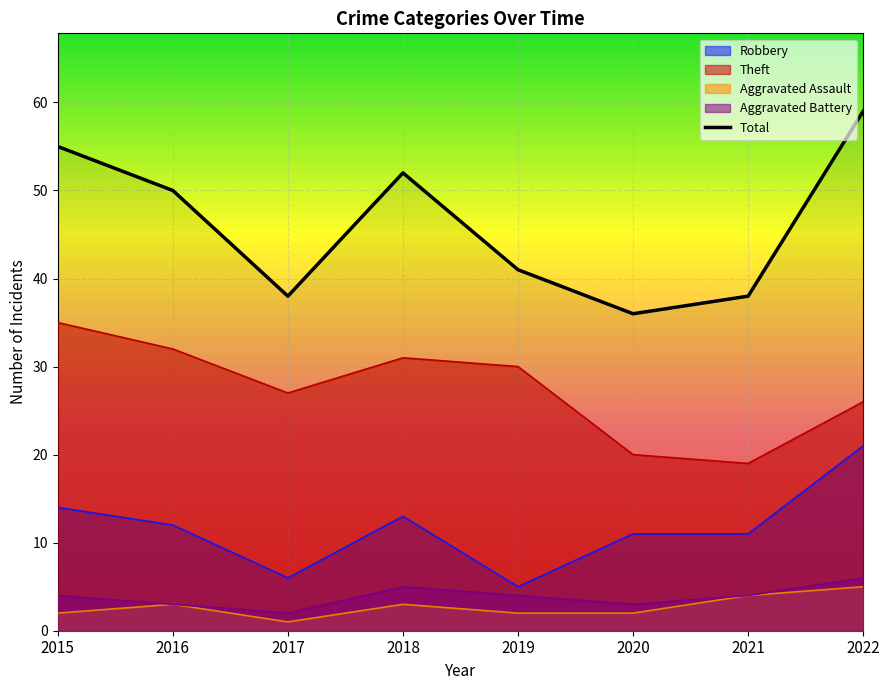

Reading left to right, what are all the values shown in this chart?

Robbery: 2015=14	2016=12	2017=6	2018=13	2019=5	2020=11	2021=11	2022=21
Theft: 2015=35	2016=32	2017=27	2018=31	2019=30	2020=20	2021=19	2022=26
Aggravated Assault: 2015=2	2016=3	2017=1	2018=3	2019=2	2020=2	2021=4	2022=5
Aggravated Battery: 2015=4	2016=3	2017=2	2018=5	2019=4	2020=3	2021=4	2022=6
Total: 2015=55	2016=50	2017=38	2018=52	2019=41	2020=36	2021=38	2022=59